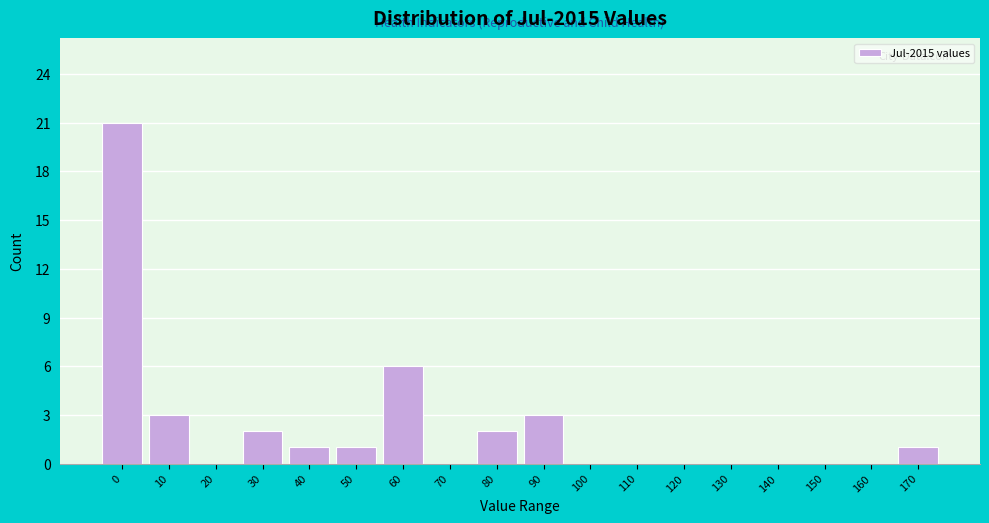

Reading right to left, list all the values displayed in this chart.

170=1	160=0	150=0	140=0	130=0	120=0	110=0	100=0	90=3	80=2	70=0	60=6	50=1	40=1	30=2	20=0	10=3	0=21